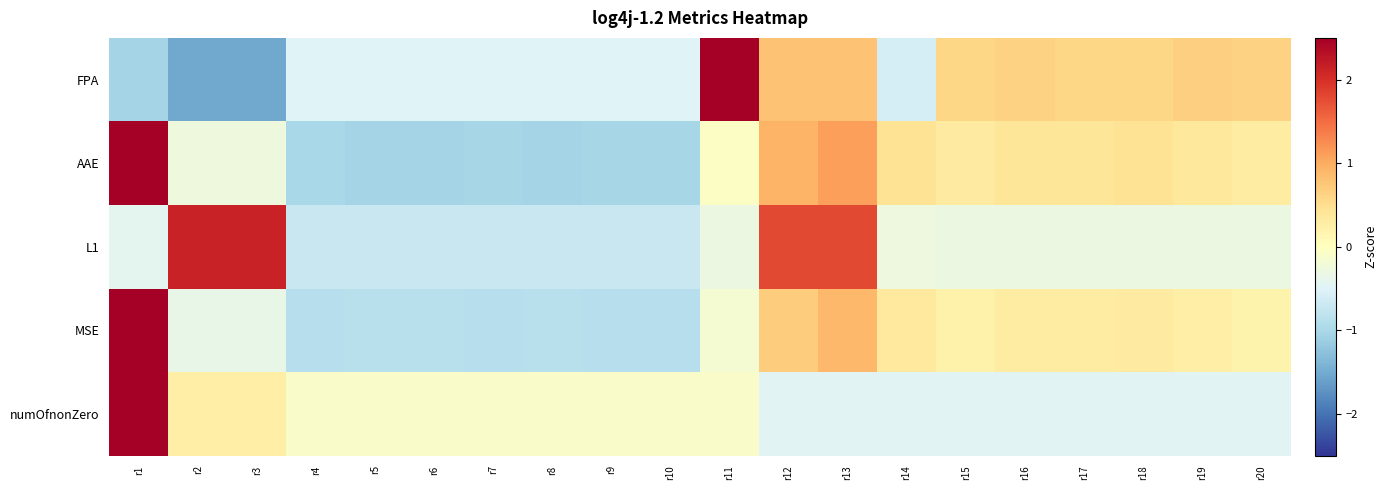

Between r17 and r15, which is larger?

r15